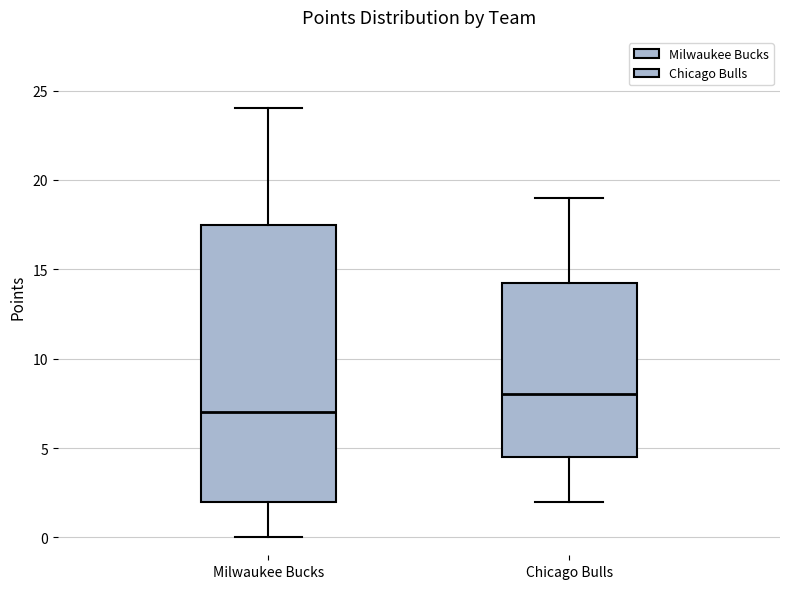

Reading left to right, read every box against the y-axis: the position of its median line, the range the box covers, and the ends of its whiskers. The values are not printed on the chart, so give them approximately, as read against the axis.

Milwaukee Bucks: median 7.0, box 2.0 to 17.5, whiskers 0.0 to 24.0
Chicago Bulls: median 8.0, box 4.5 to 14.5, whiskers 2.0 to 19.0